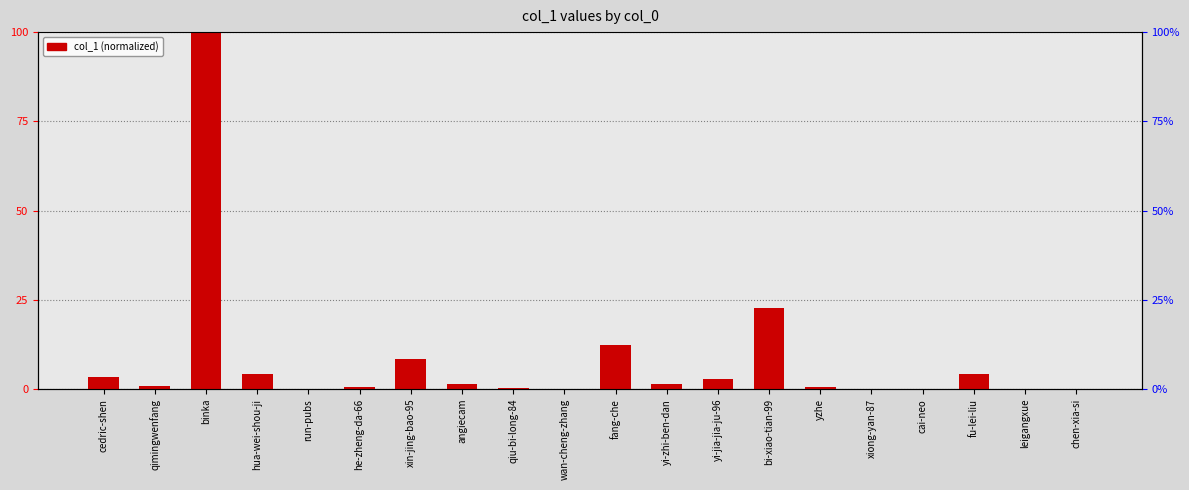

What is the difference between the second highest and minimum values?

22.7